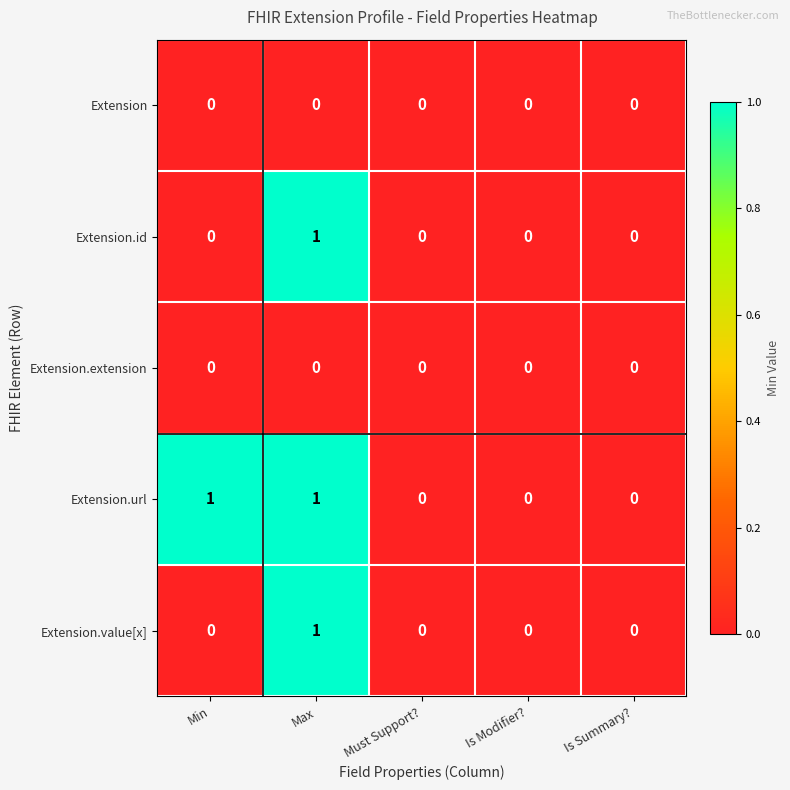

Reading right to left, list all the values displayed in this chart.

Extension: Is Summary?=0	Is Modifier?=0	Must Support?=0	Max=0	Min=0
Extension.id: Is Summary?=0	Is Modifier?=0	Must Support?=0	Max=1	Min=0
Extension.extension: Is Summary?=0	Is Modifier?=0	Must Support?=0	Max=0	Min=0
Extension.url: Is Summary?=0	Is Modifier?=0	Must Support?=0	Max=1	Min=1
Extension.value[x]: Is Summary?=0	Is Modifier?=0	Must Support?=0	Max=1	Min=0